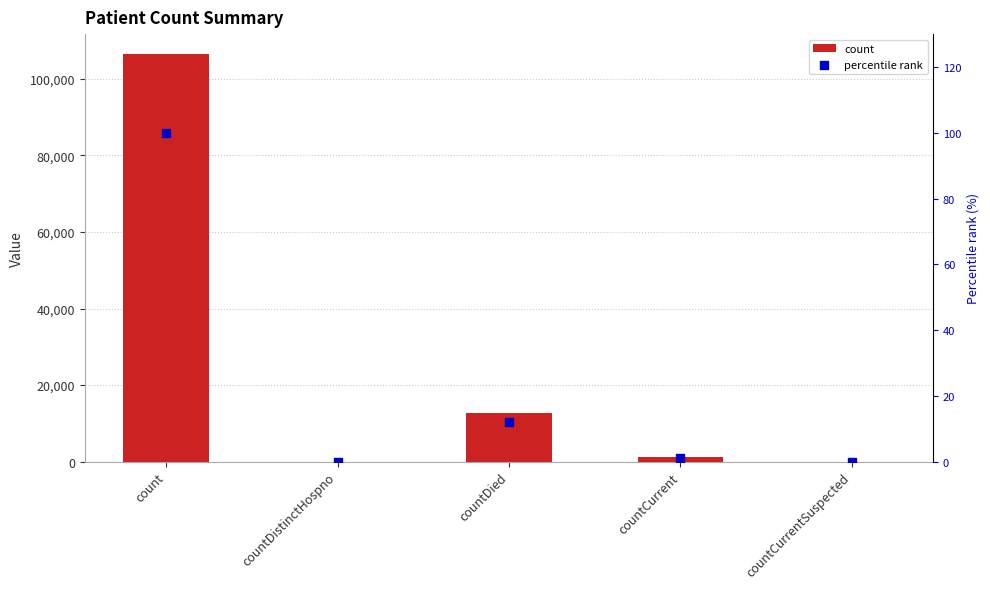

Which series contains the lowest Y value?

count